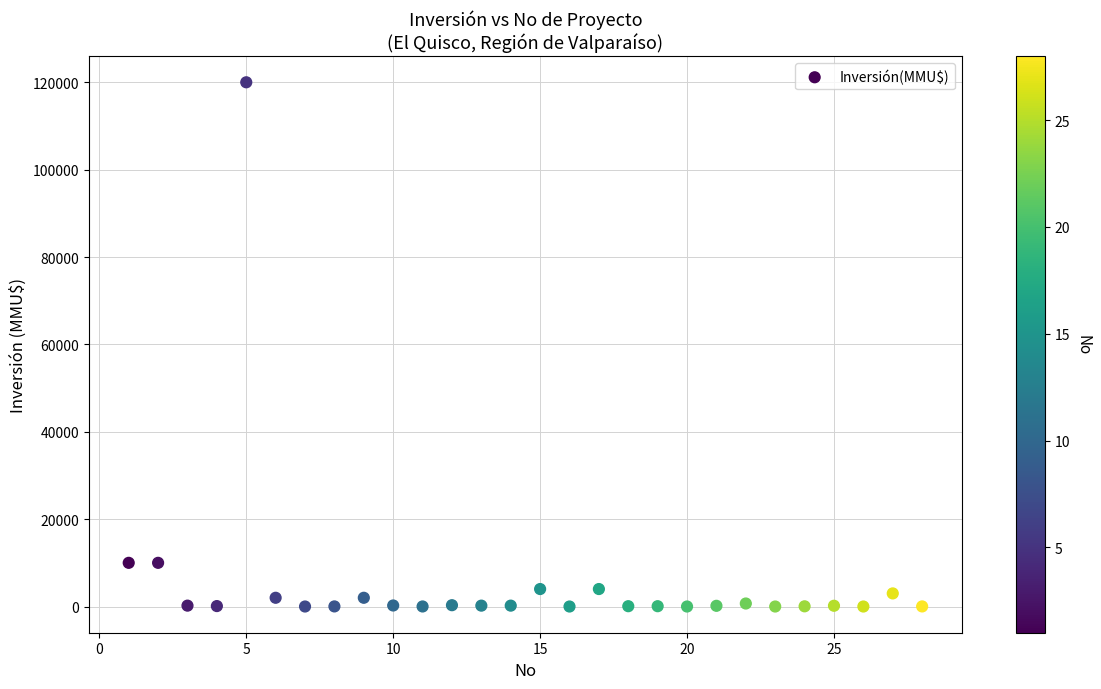

What is the range of X values (max minus min)?

27